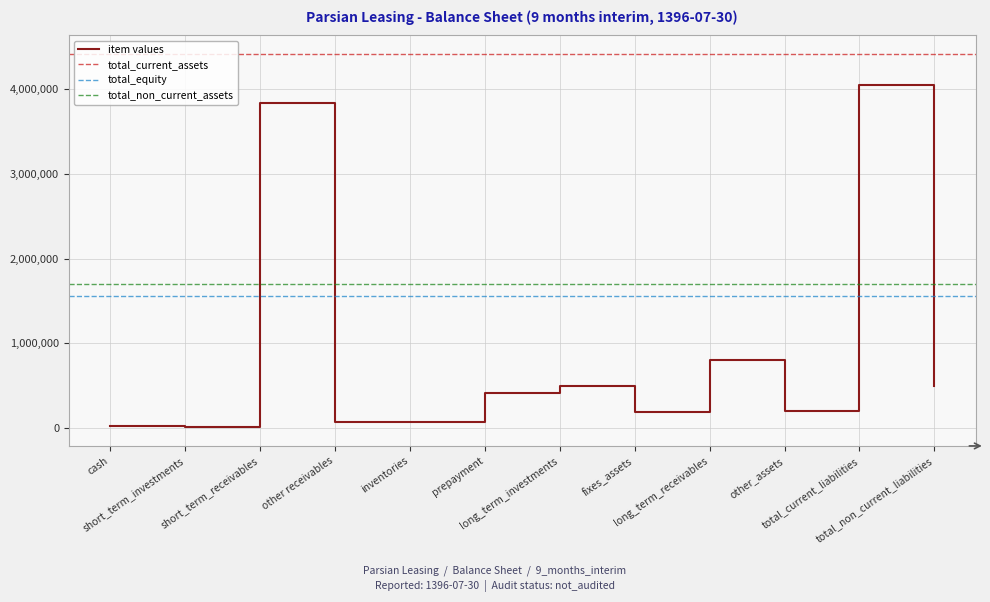

What is the maximum value for item values?

4050232